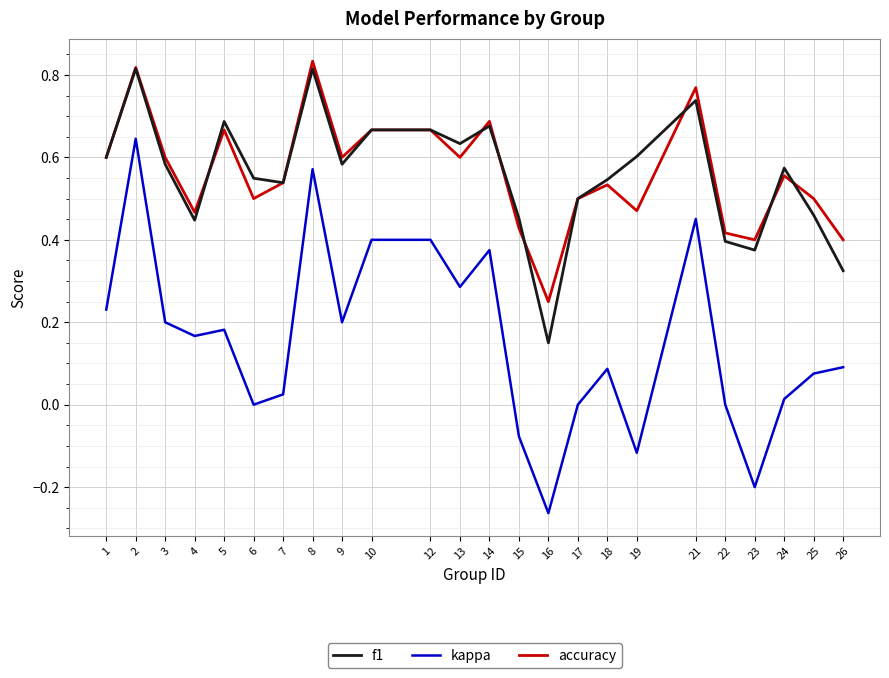

Is the value of accuracy at 8 greater than the value of f1 at 24?

Yes